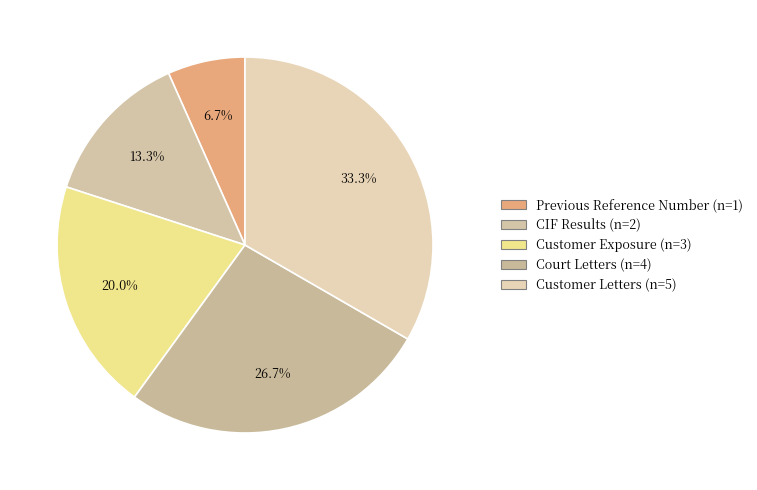

How many slices are in this pie chart?

5